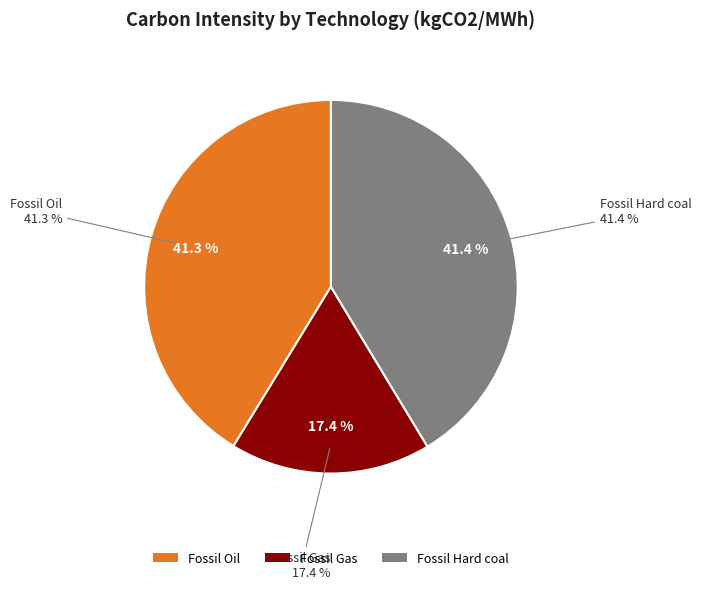

Does Fossil Hard coal represent more than half of the total?

No